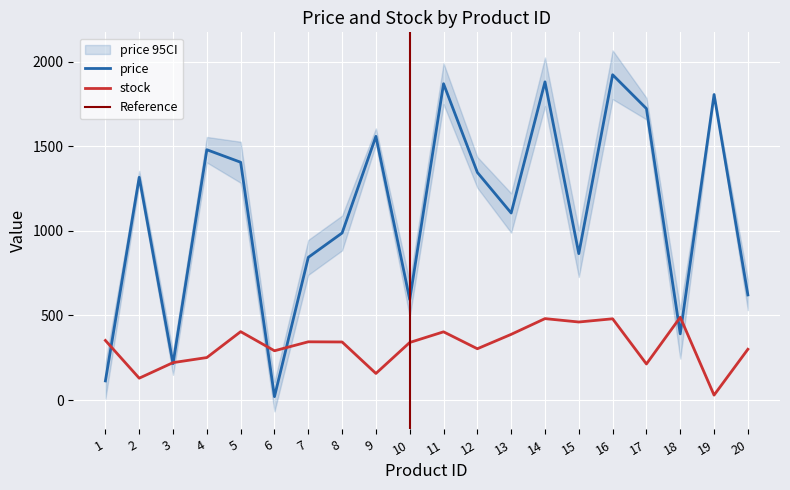

List the series in order of their overall mean, lowest first.

stock, price